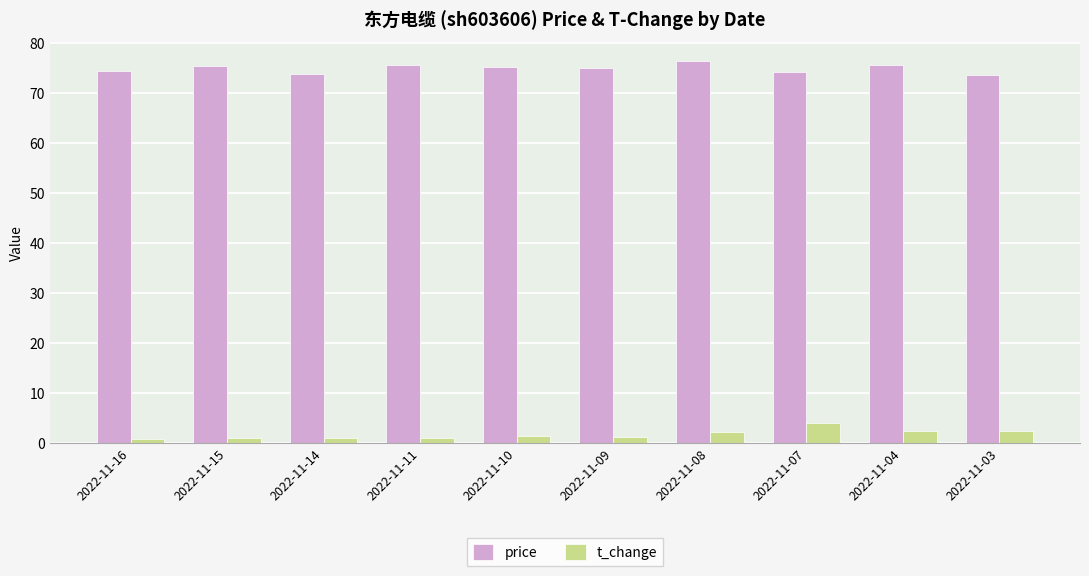

At how many categories does at least one series exceed 17?

10